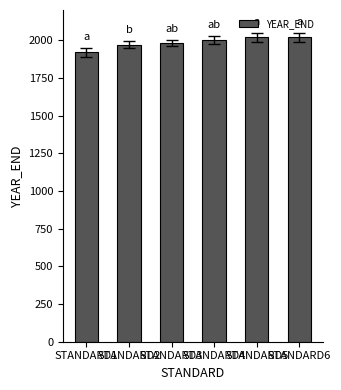

What is the maximum value shown in the chart?

2020